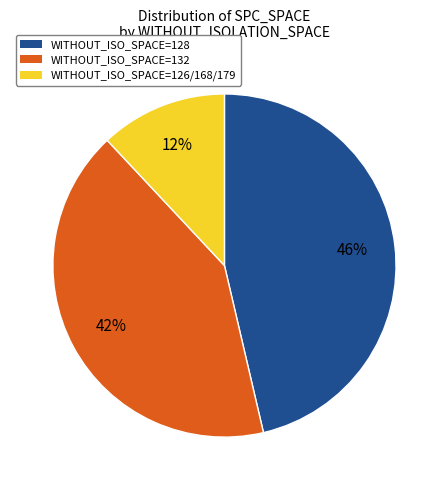

Does any single category account for the majority?

No